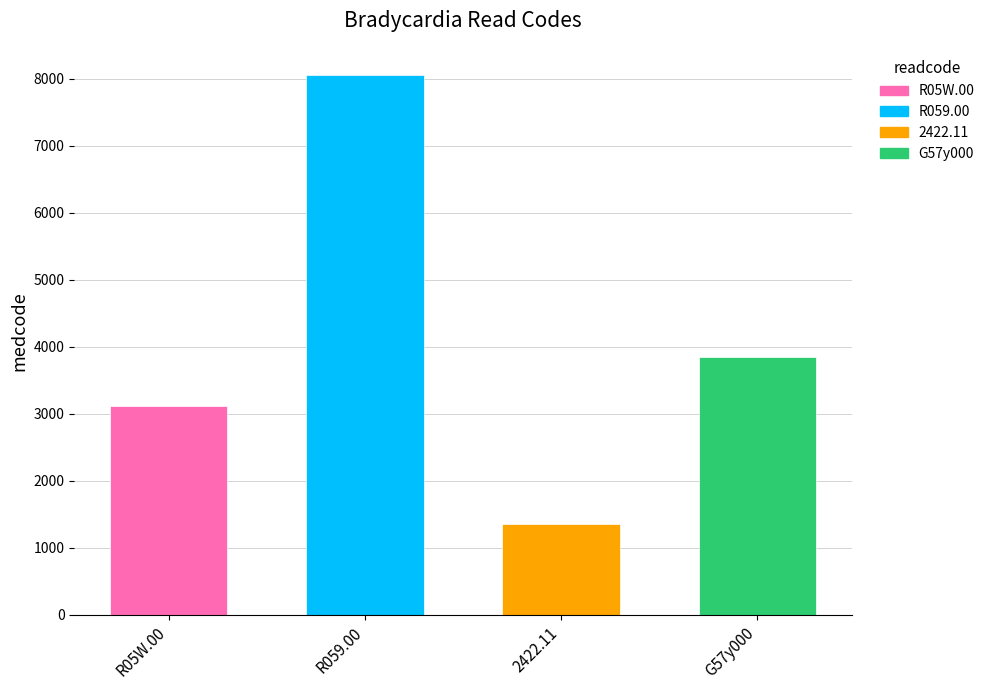

Rank the categories by value from highest to lowest.

R059.00, G57y000, R05W.00, 2422.11